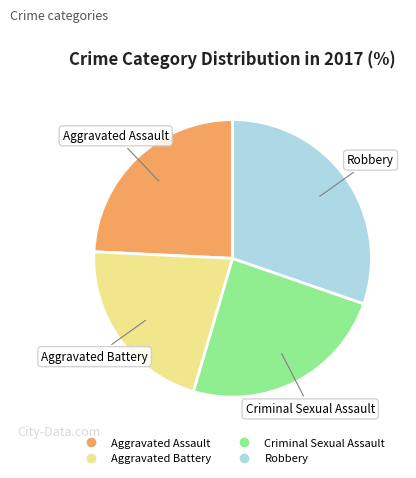

What is the largest slice in the pie chart?

Robbery